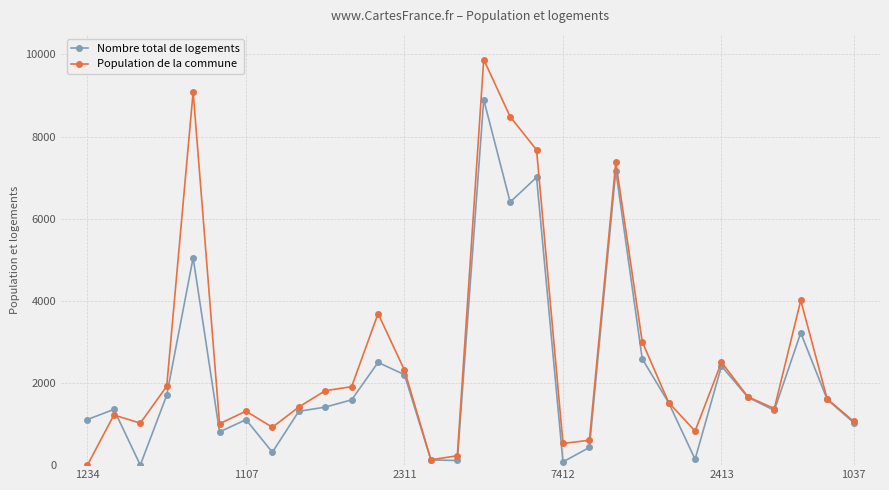

At how many categories does at least one series exceed 4196?

5